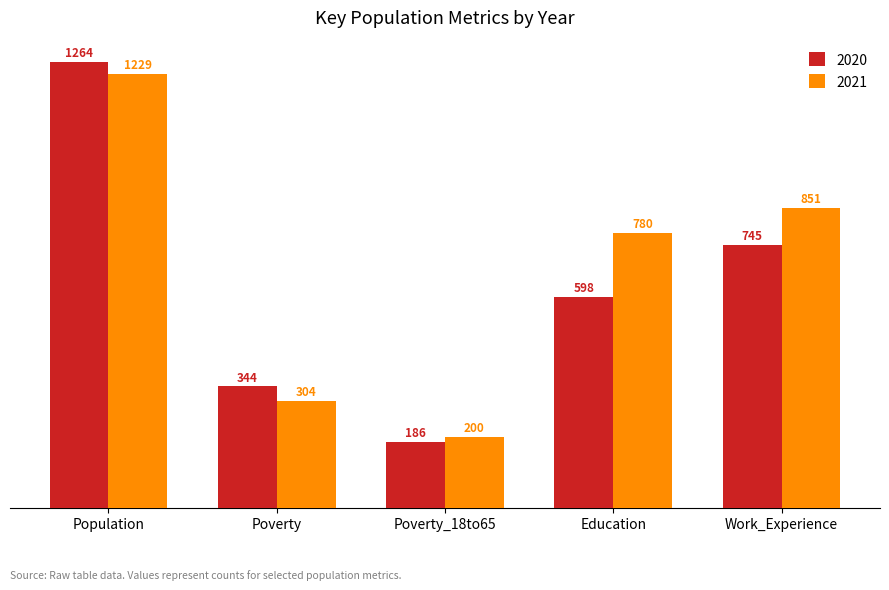

How many bars are there in total?

10